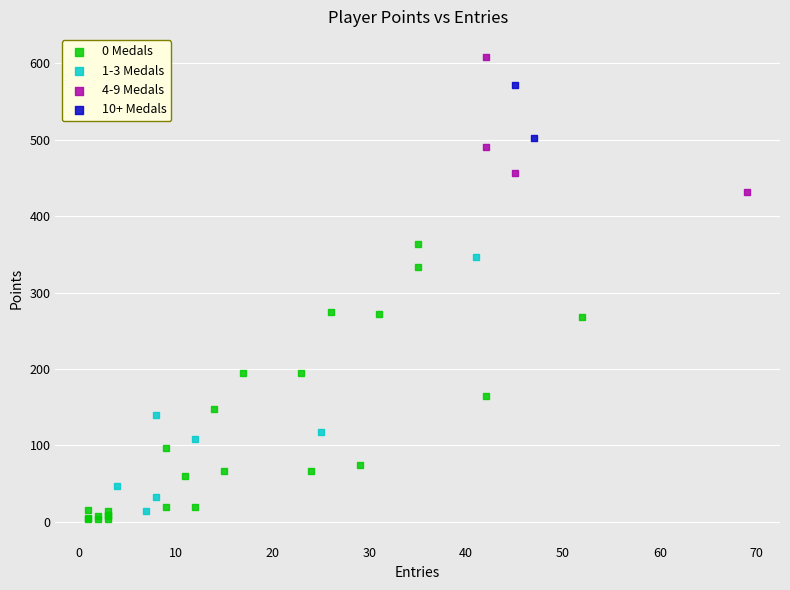

Which series reaches the maximum Y coordinate?

4-9 Medals